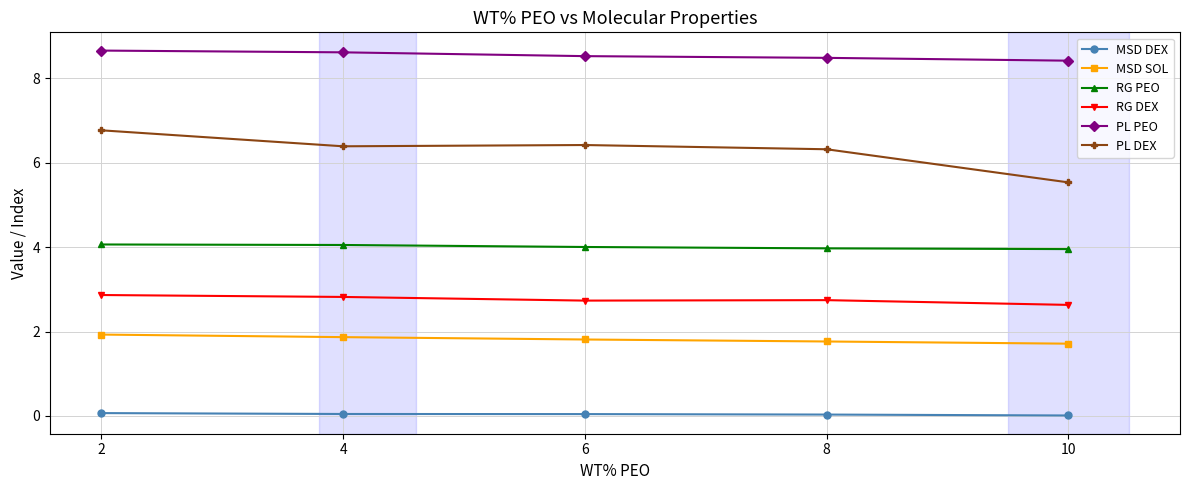

What is the sum of the RG DEX values at 6 and 10?

5.4